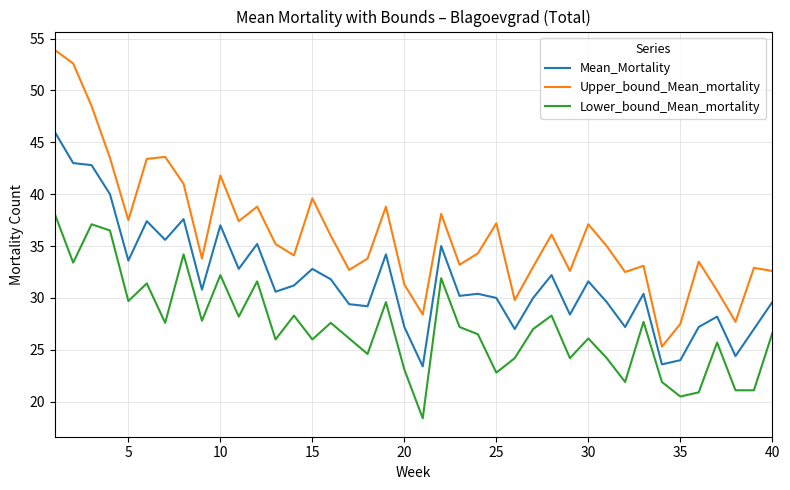

Rank the series by their maximum value, from highest to lowest.

Upper_bound_Mean_mortality, Mean_Mortality, Lower_bound_Mean_mortality